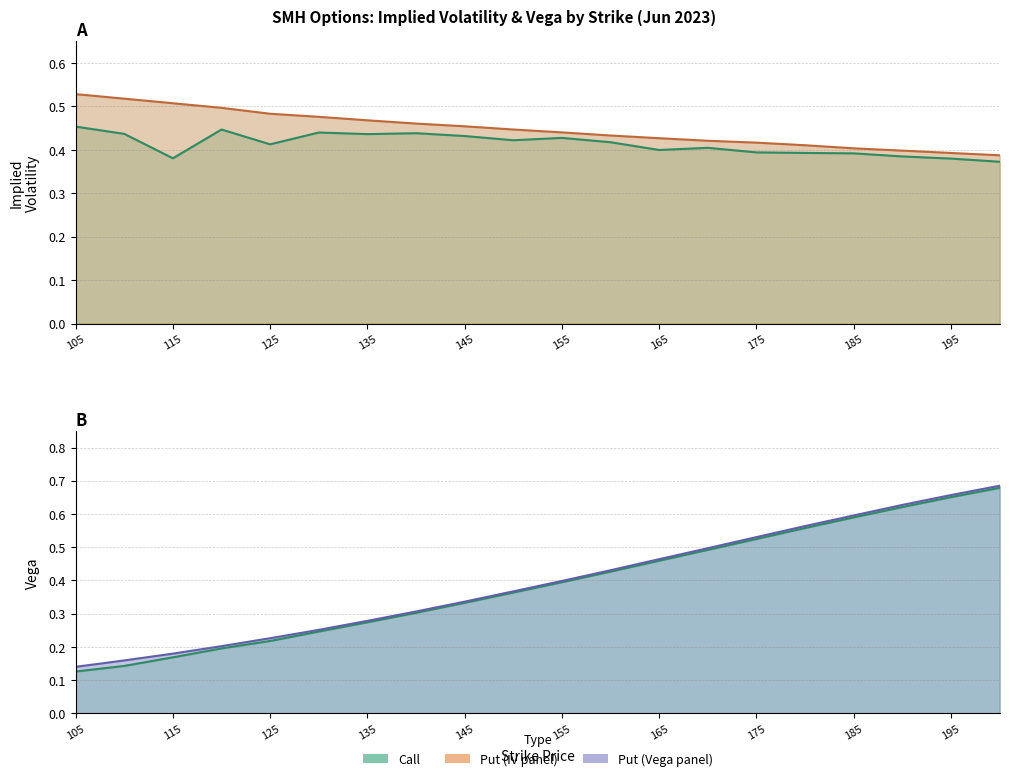

At which label is vega_call closest to 0?

105